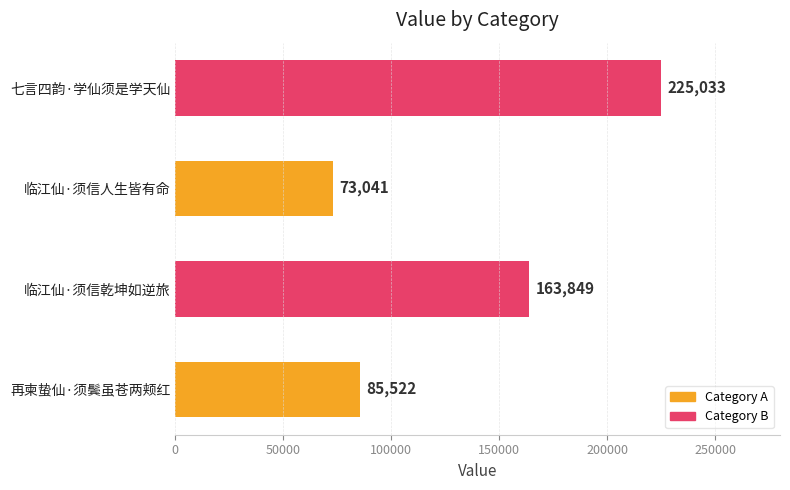

What is the change in value from 再柬蛰仙·须鬓虽苍两颊红 to 临江仙·须信人生皆有命?

-12481